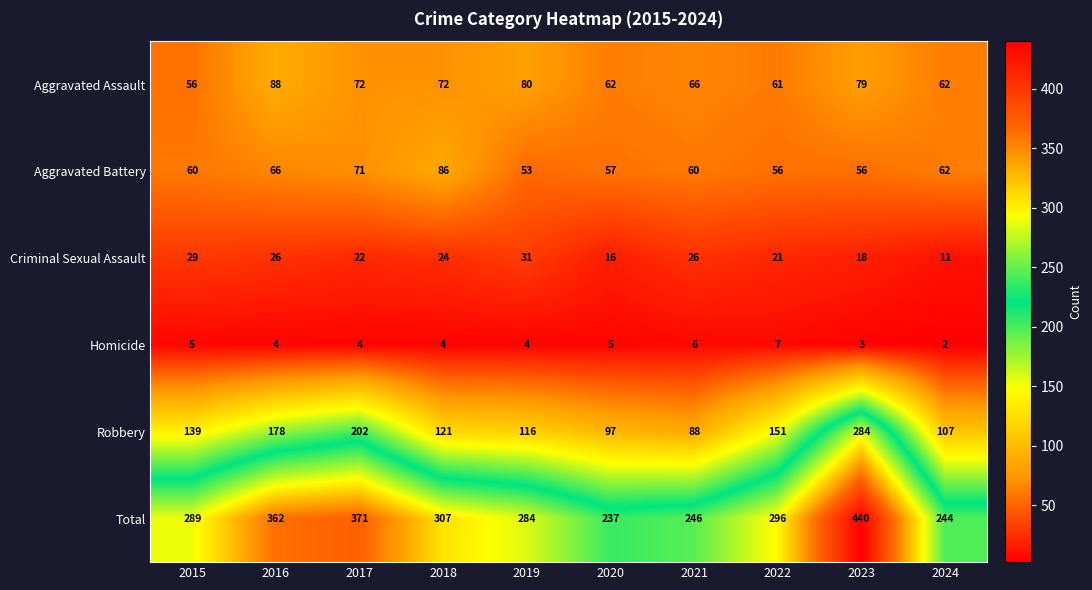

At how many categories does at least one series exceed 186?

10